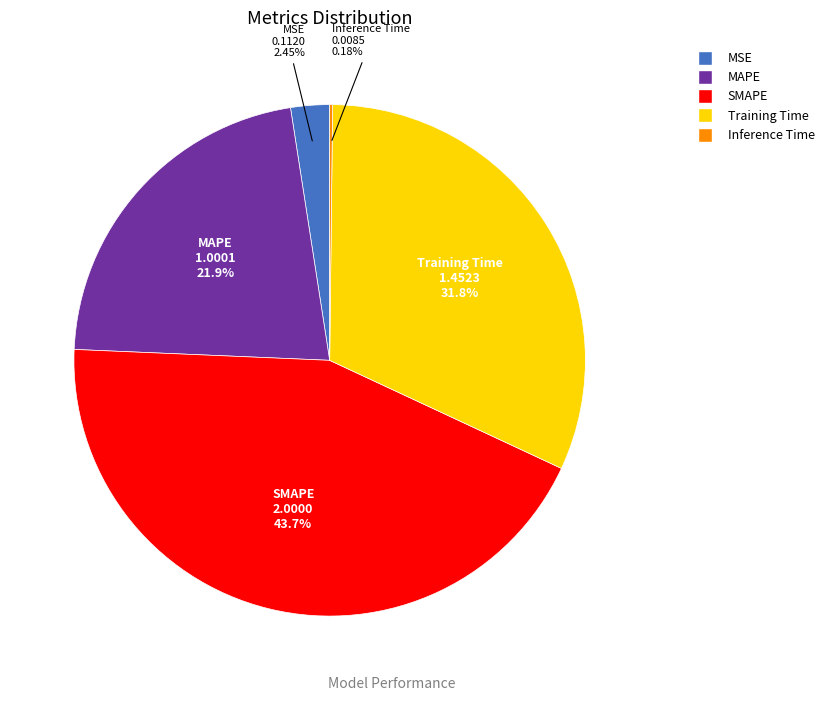

The MSE slice represents 2% of the pie. True or false?

True